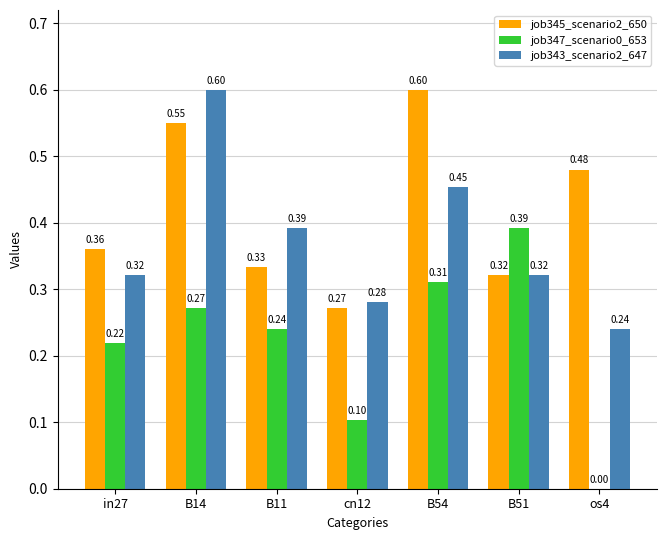

Is the value of job347_scenario0_653 at os4 greater than the value of job343_scenario2_647 at os4?

No